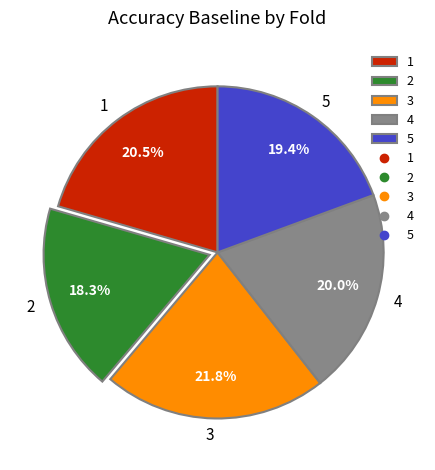

What percentage do 3 and 4 together represent?

41.8%